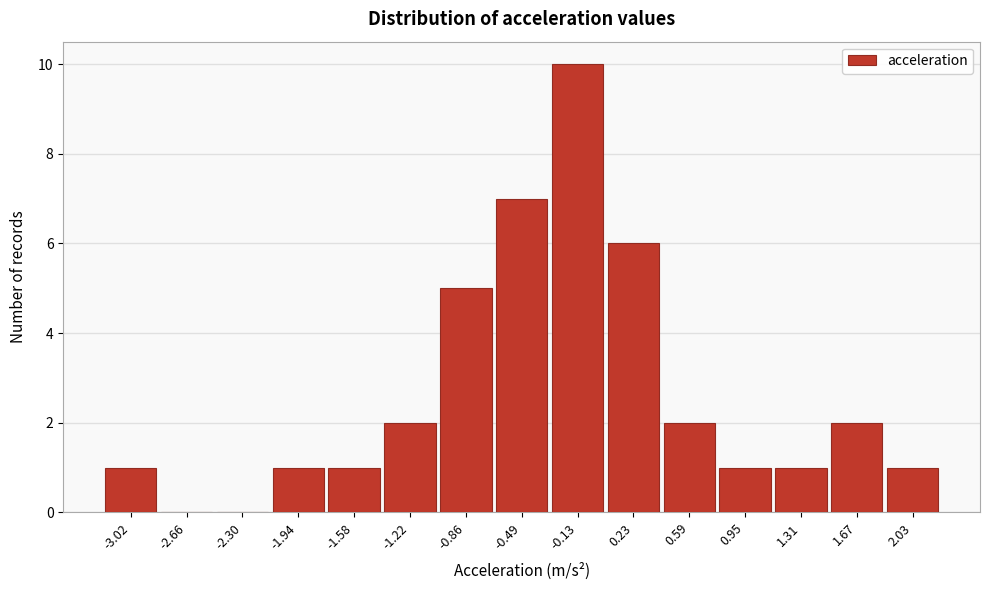

Reading left to right, transcribe all the data shown in this chart.

-3.02=1	-2.66=0	-2.30=0	-1.94=1	-1.58=1	-1.22=2	-0.86=5	-0.49=7	-0.13=10	0.23=6	0.59=2	0.95=1	1.31=1	1.67=2	2.03=1